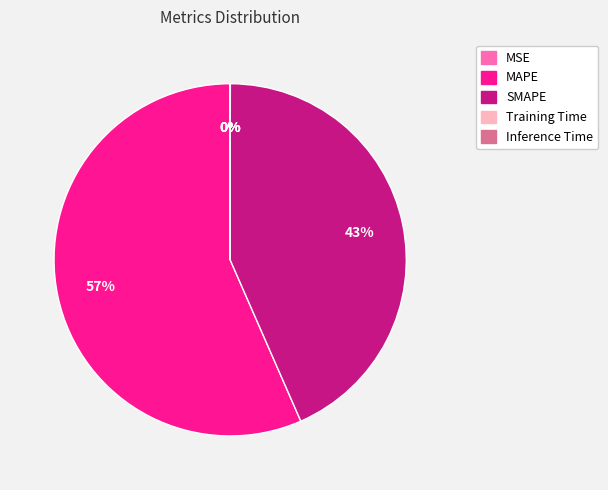

To the nearest percent, what is the difference between the largest and smallest slice percentages?

57%